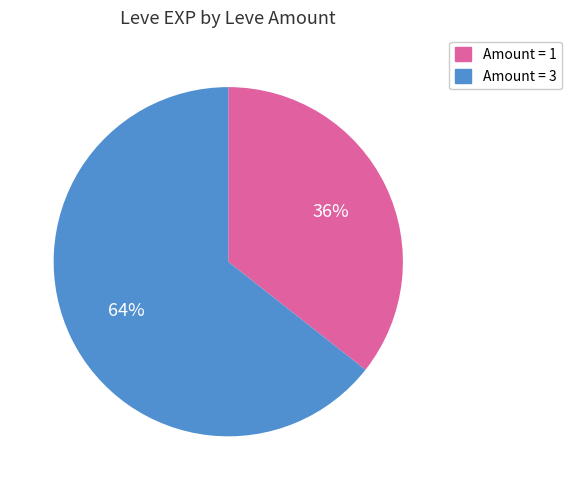

How many slices are in this pie chart?

2